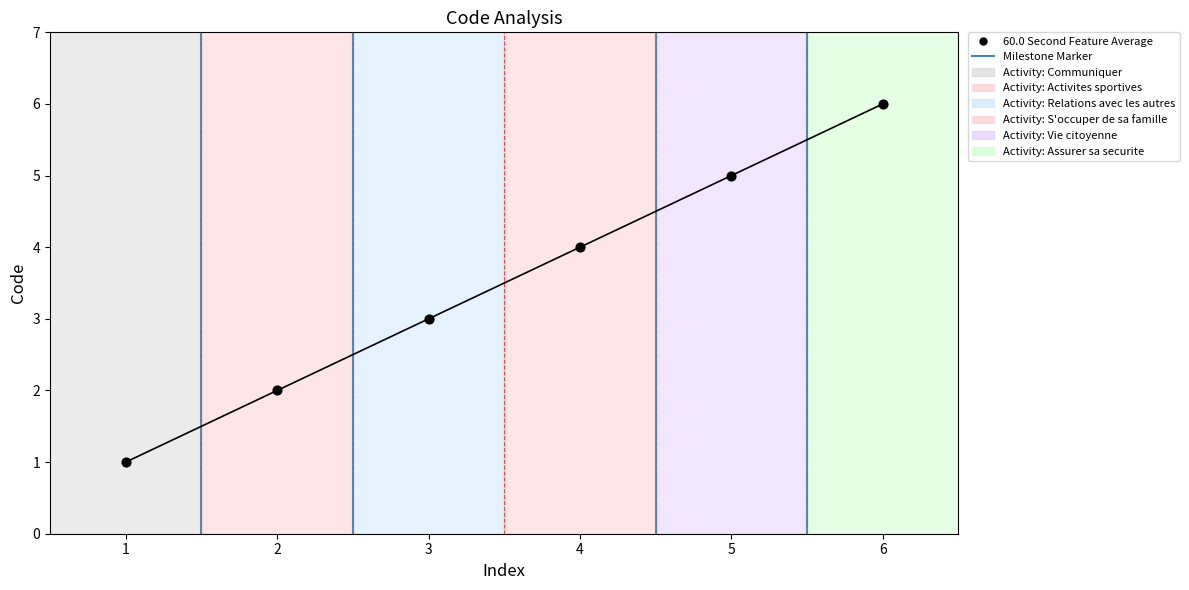

True or false: there are more than 2 points higher than both neighbors.

False